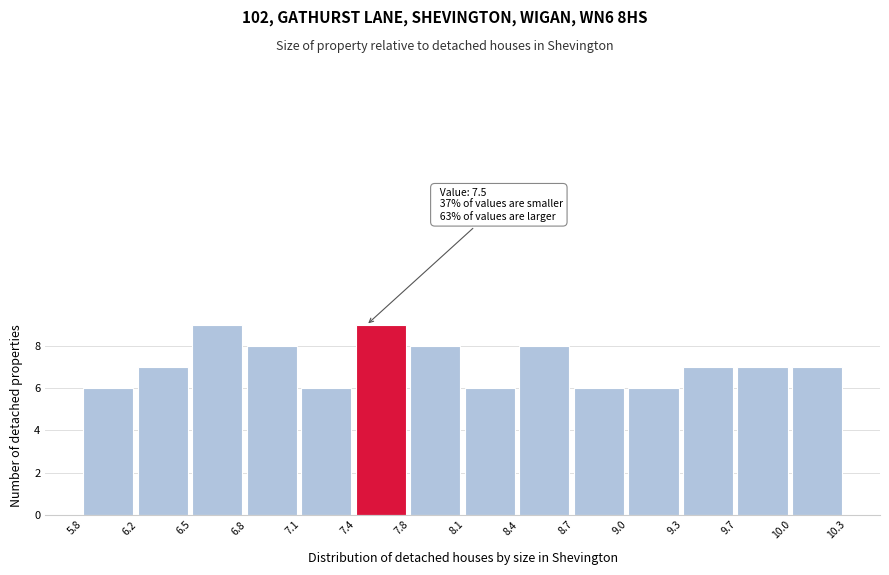

Reading right to left, what are all the values shown in this chart?

7	7	7	6	6	8	6	8	9	6	8	9	7	6